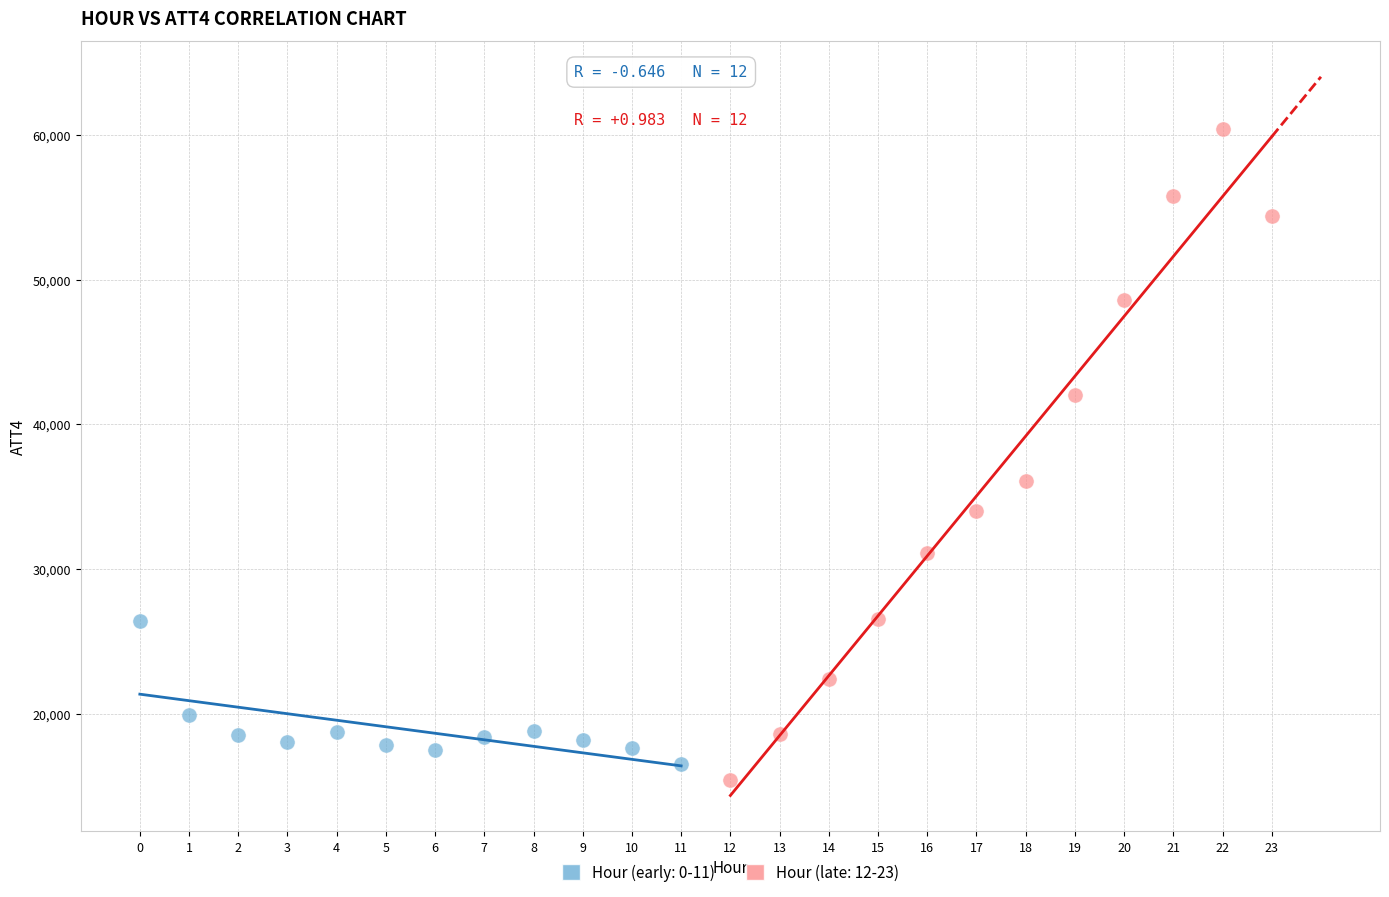

Which series has the largest Y range (max minus min)?

Hour (late: 12-23)